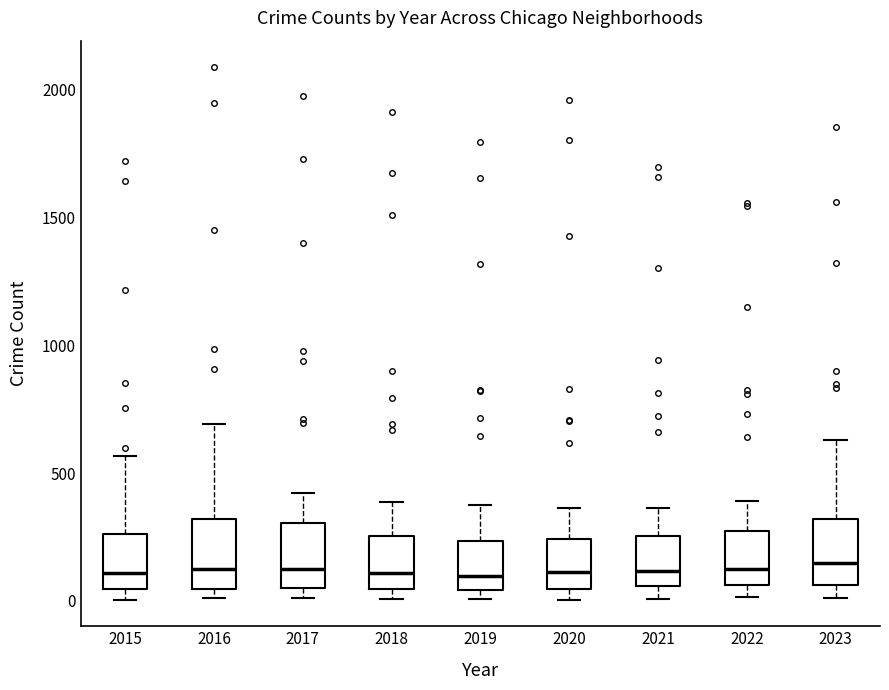

Where is the lower edge of the box at x = 2022 on the y-axis? The values are not printed on the chart, so give them approximately, as read against the axis.

50